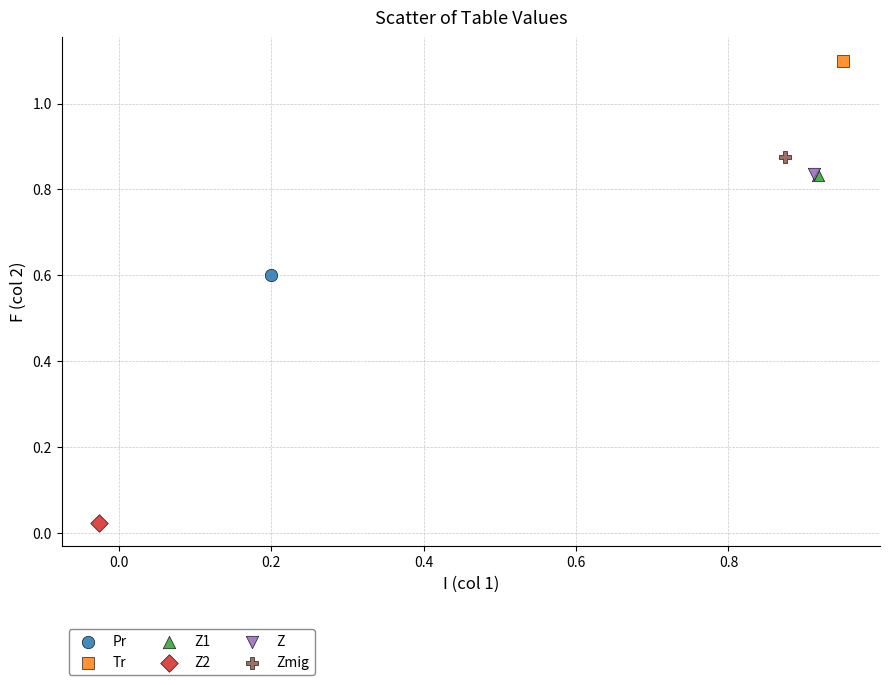

Which series reaches the minimum Y coordinate?

Z2